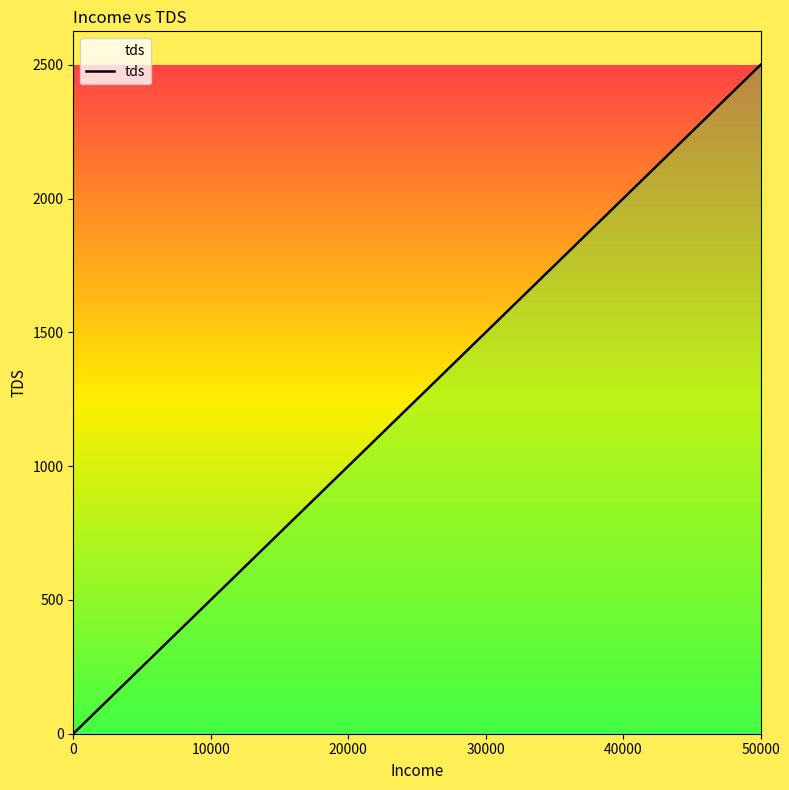

How many lines are shown in the chart?

1